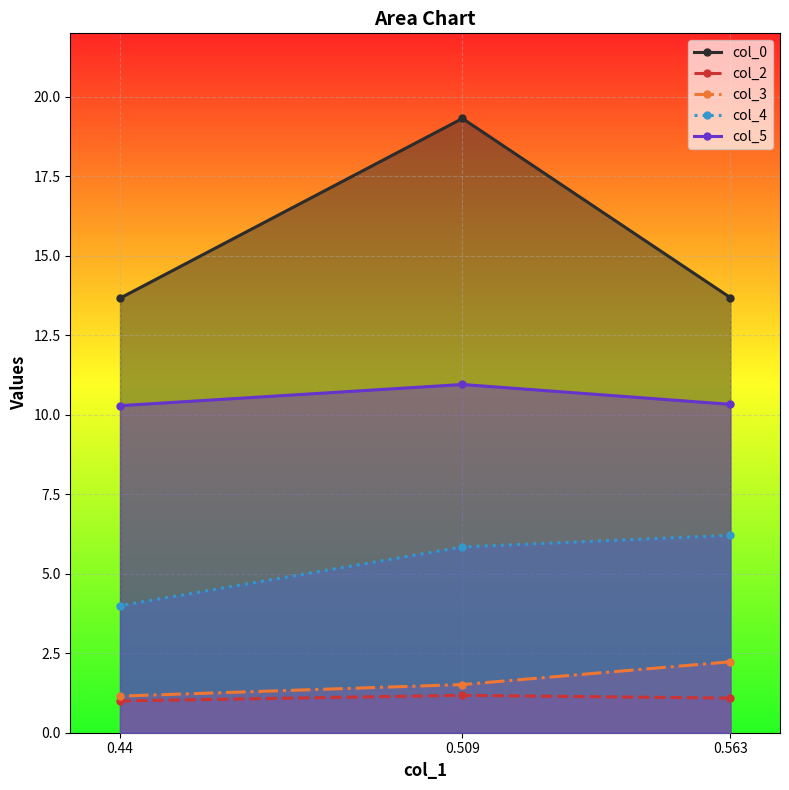

Which has a higher value, 0.44 or 0.563?

0.563